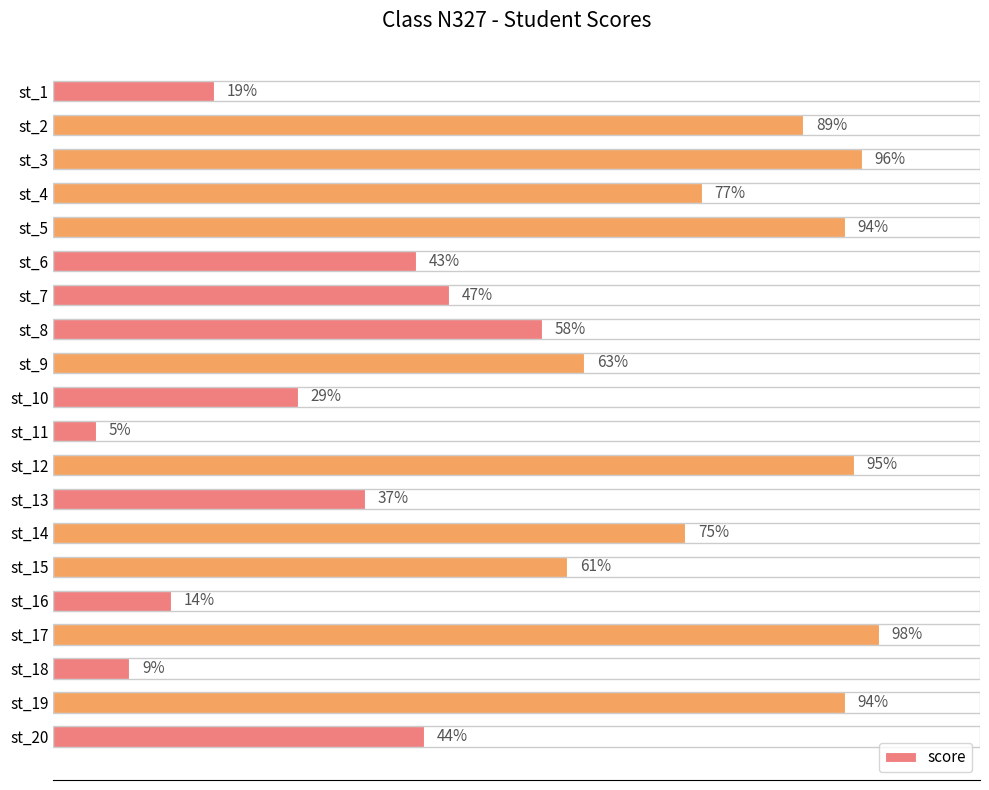

At which category does the chart reach its peak across all series?

st_17